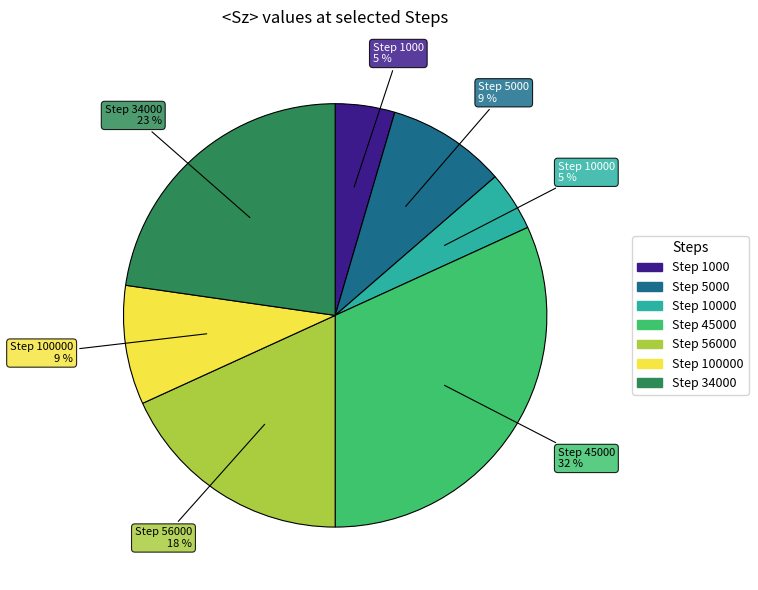

To the nearest percent, what is the average slice percentage?

14%